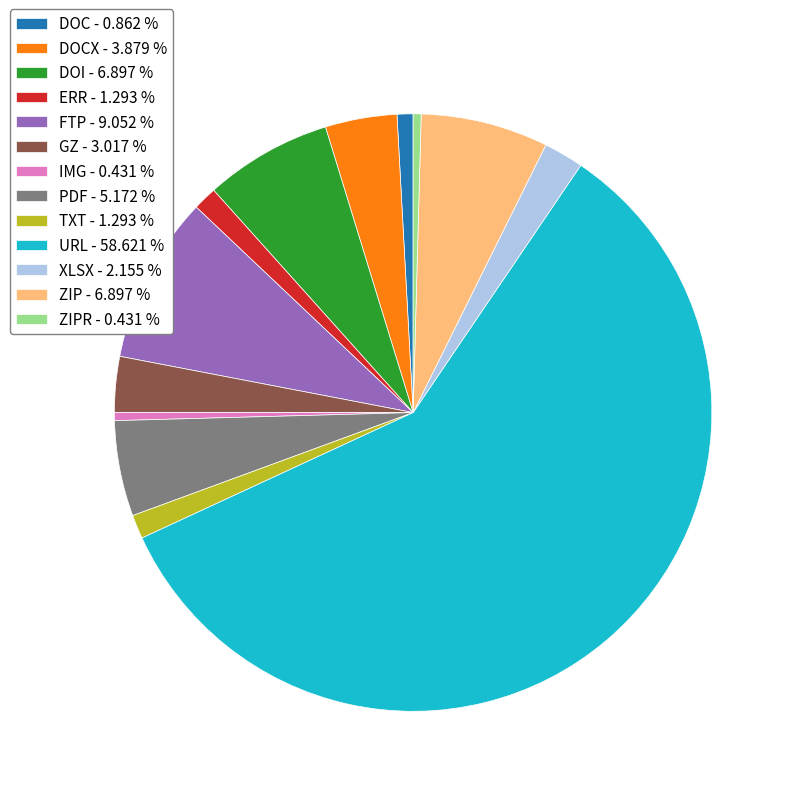

Does DOC - 0.862 % account for over 50% of the chart?

No